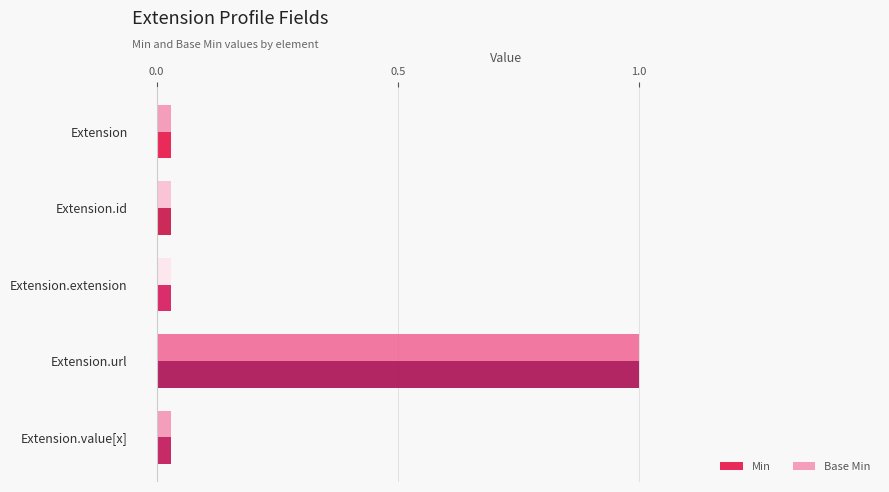

Which label corresponds to the largest value in the chart?

Extension.url